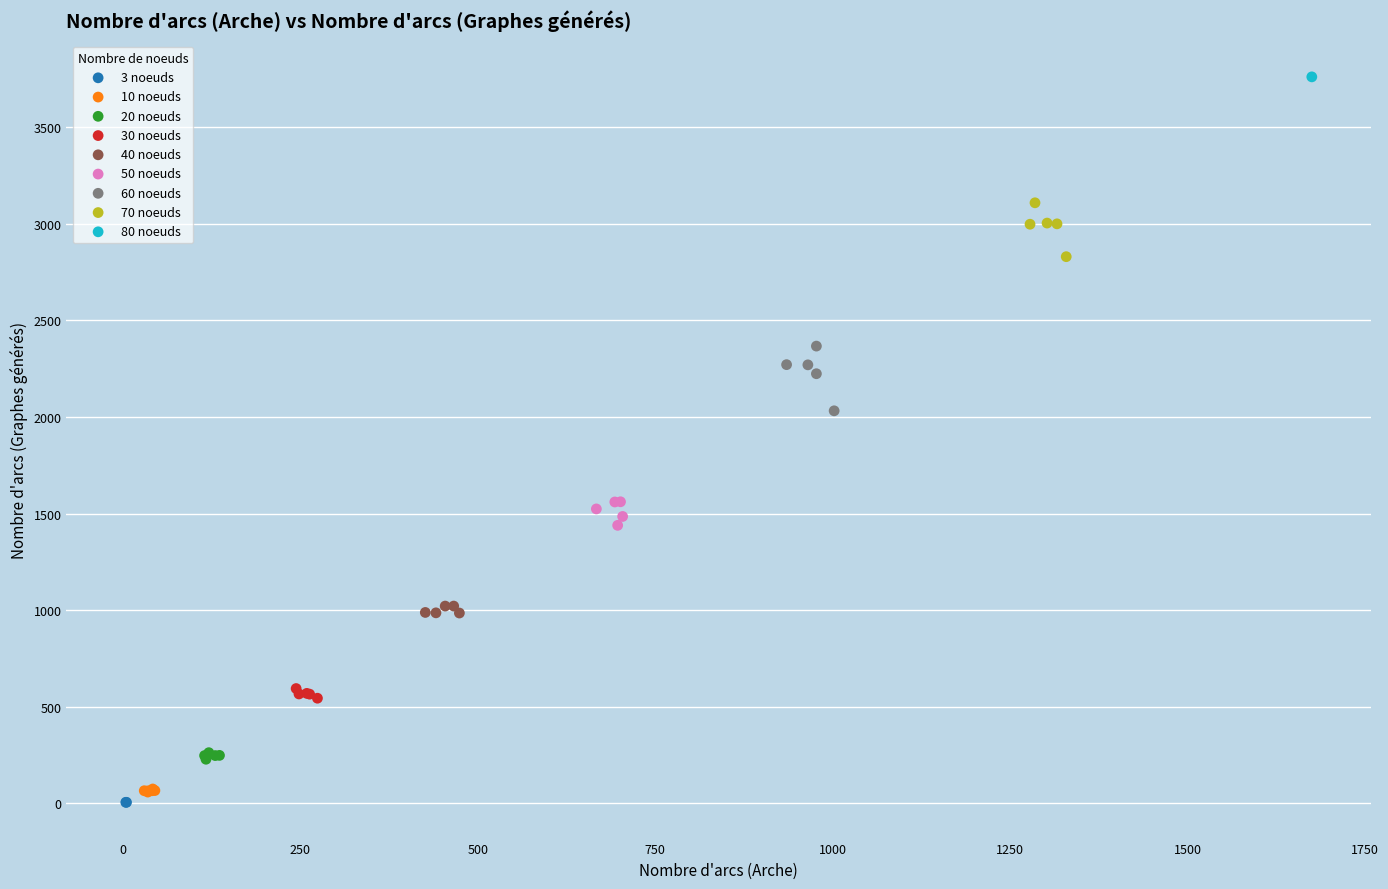

Which series reaches the maximum Y coordinate?

80 noeuds